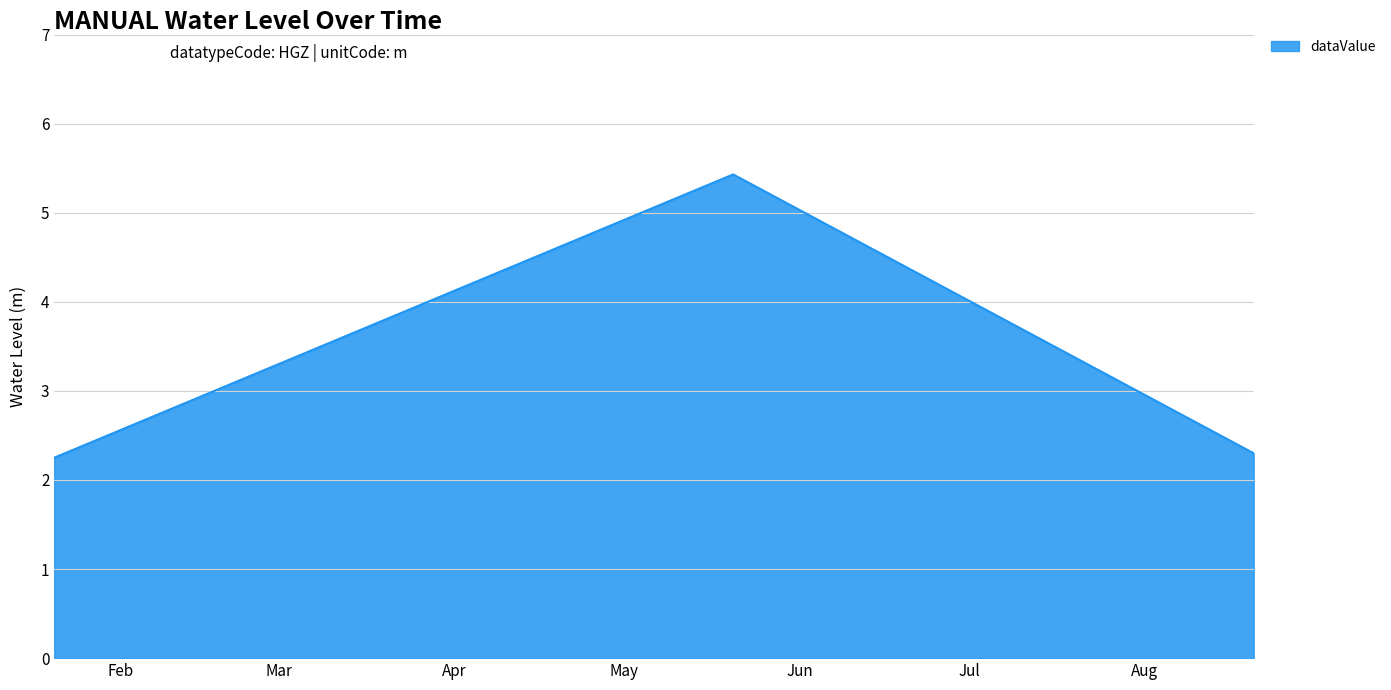

What is the greatest value displayed?

5.4